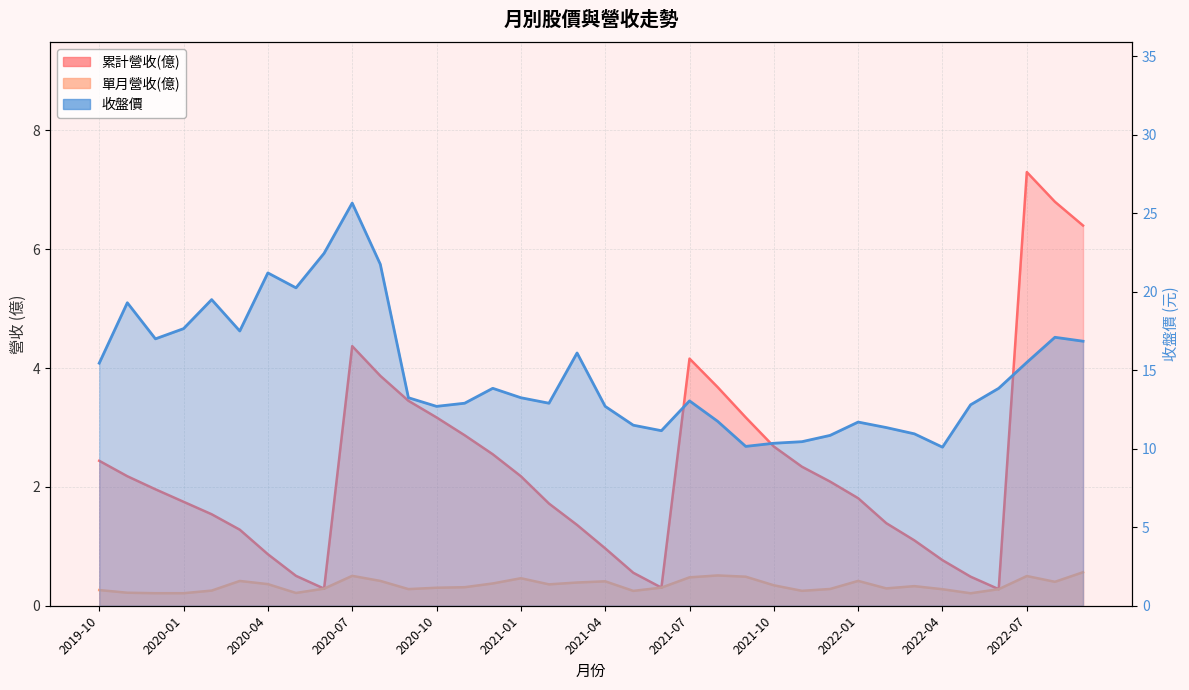

What is the label of the 31st point from the left?

2022-04